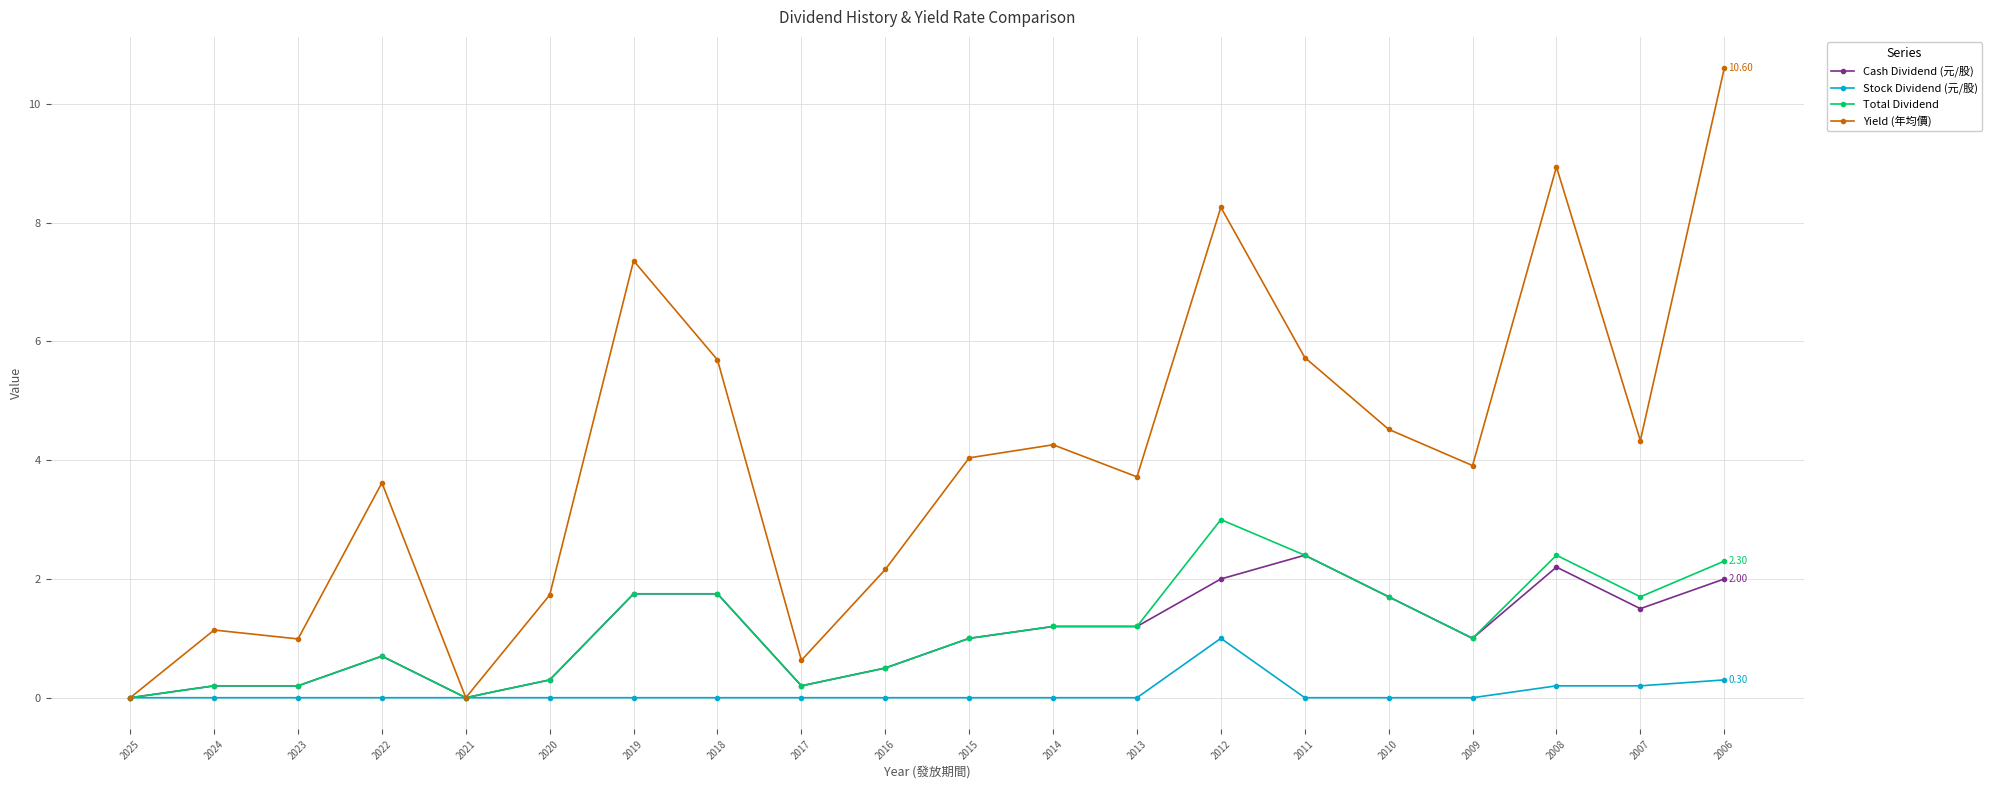

Is this an area chart (filled region under the line)?

No